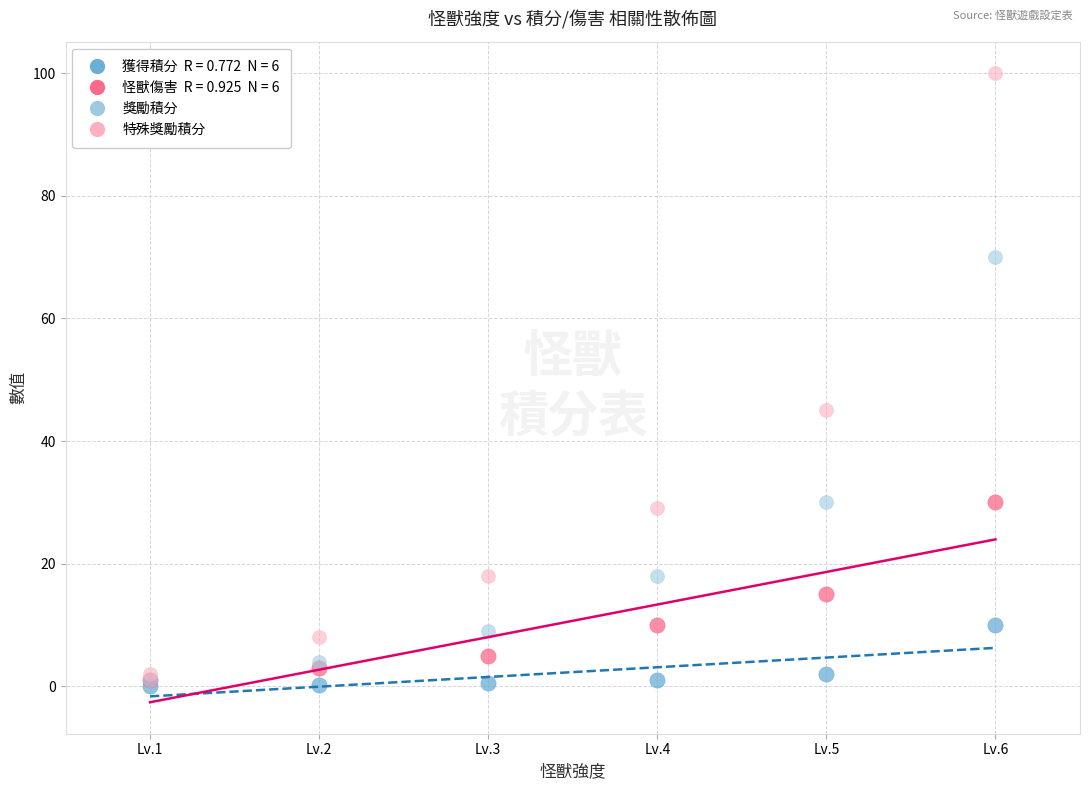

Across all series, what Y value is closest to 50?

45.0